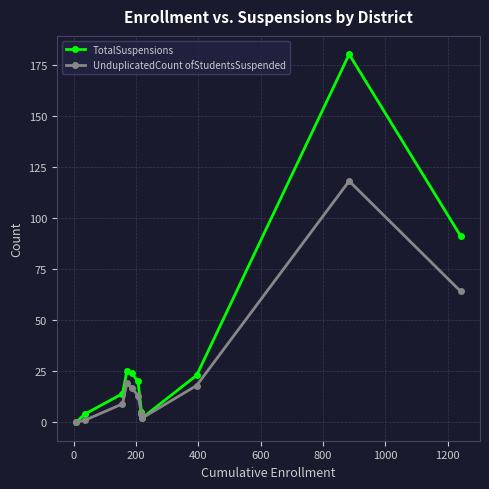

Which series has the largest total across all categories?

TotalSuspensions